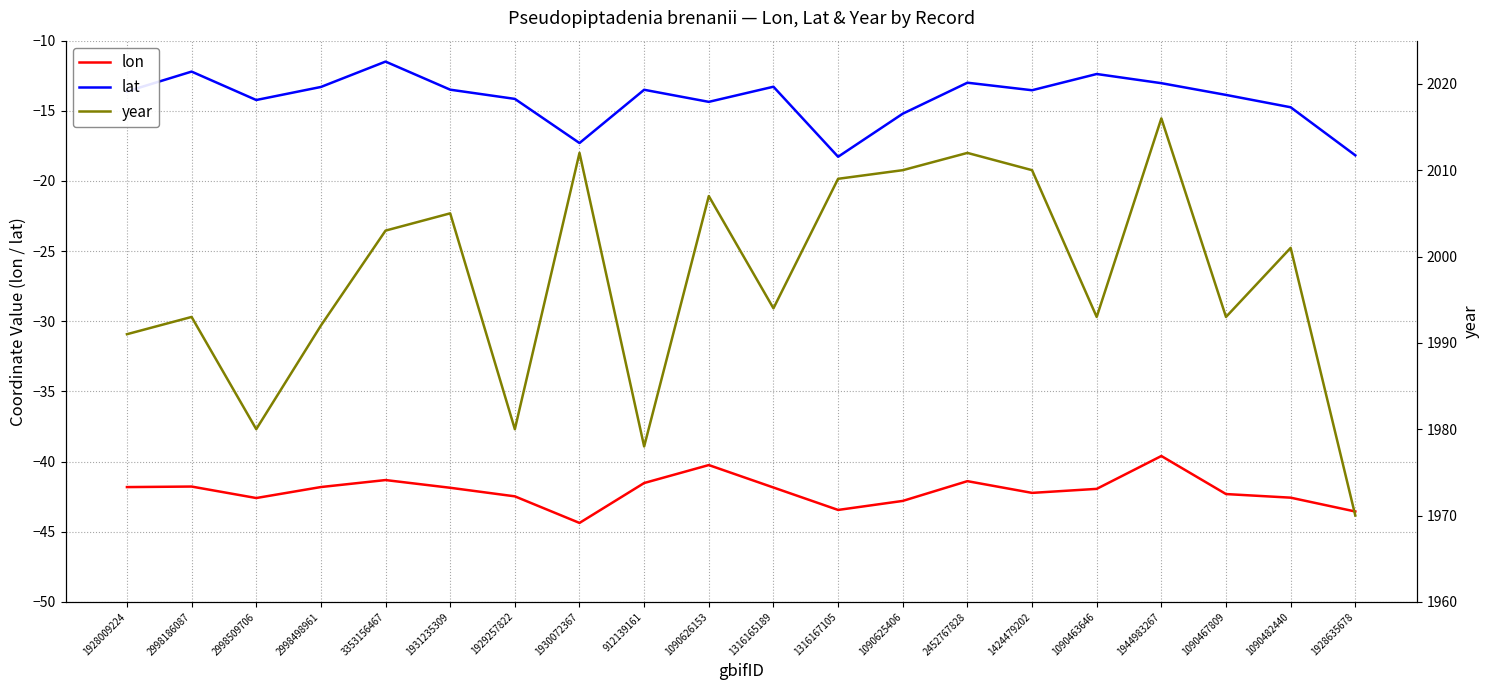

What is the label of the 11th point from the left?

1316165189